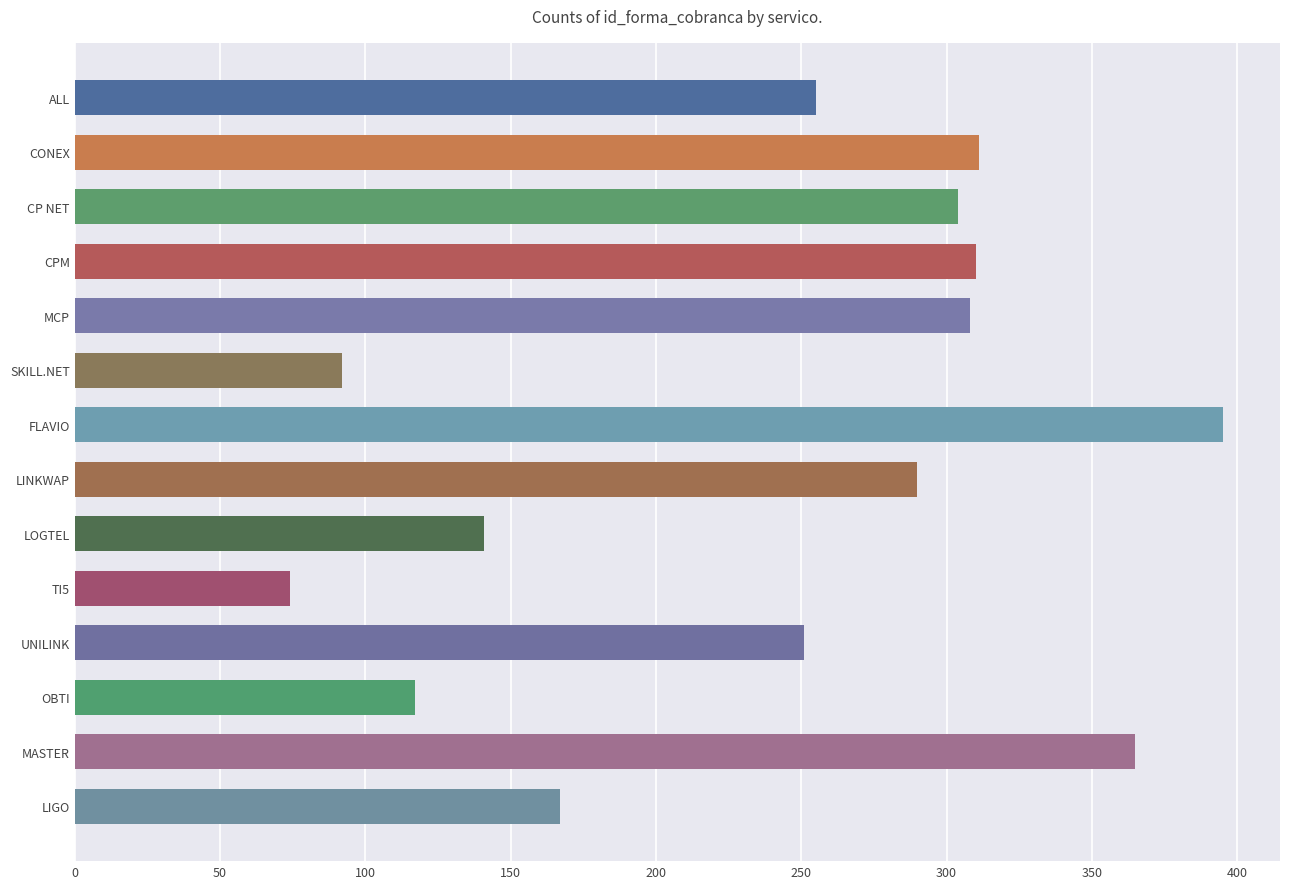

What is the average value?

241